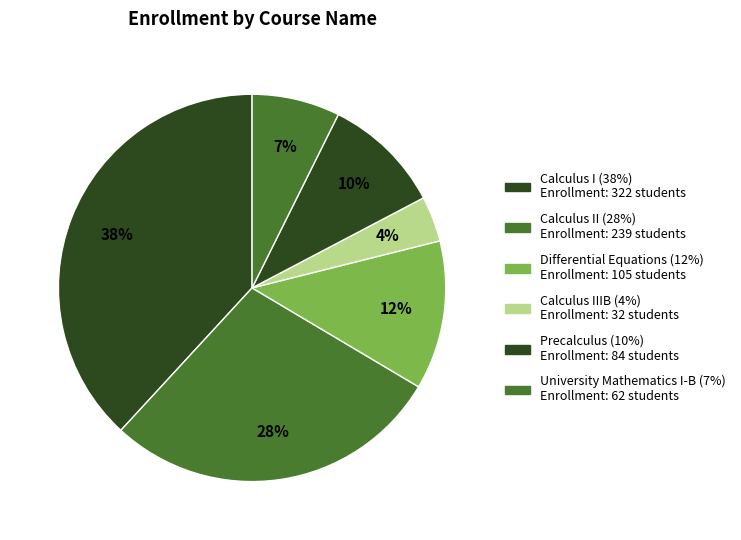

How many segments does this pie chart have?

6